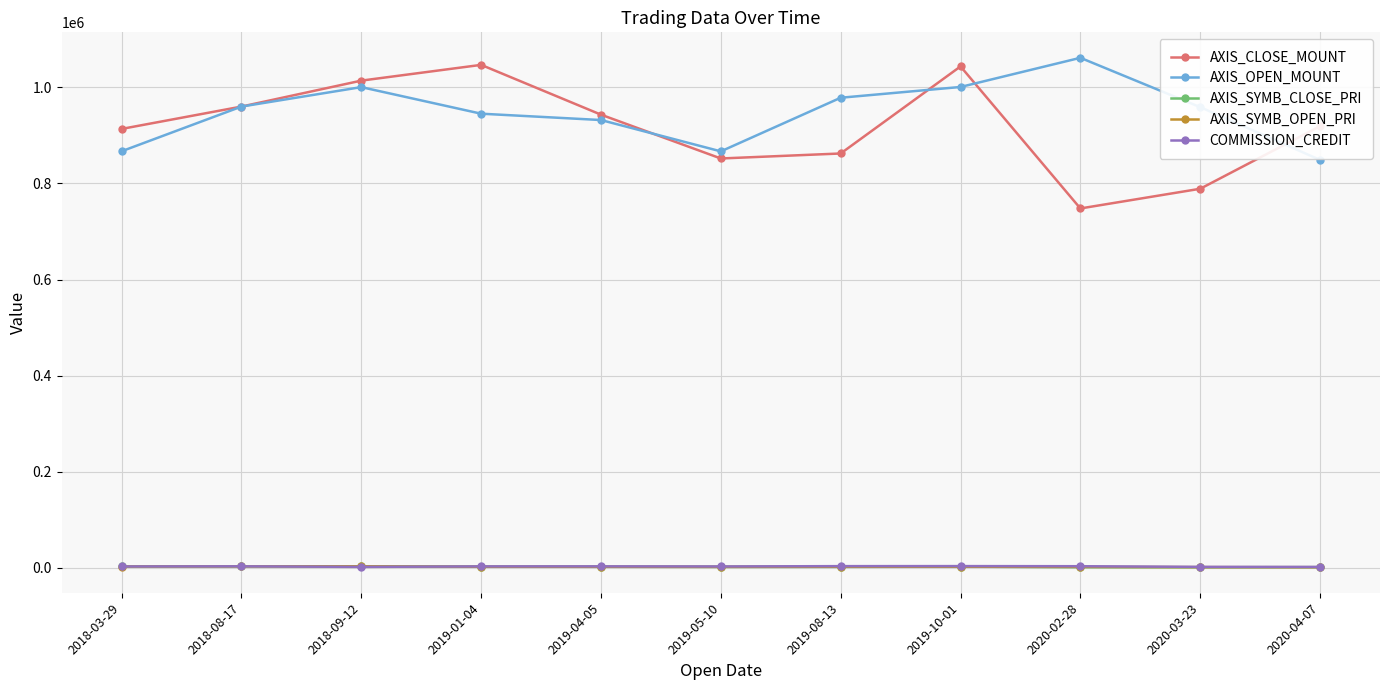

After their last crossing, which series has the higher values: COMMISSION_CREDIT or AXIS_SYMB_CLOSE_PRI?

COMMISSION_CREDIT